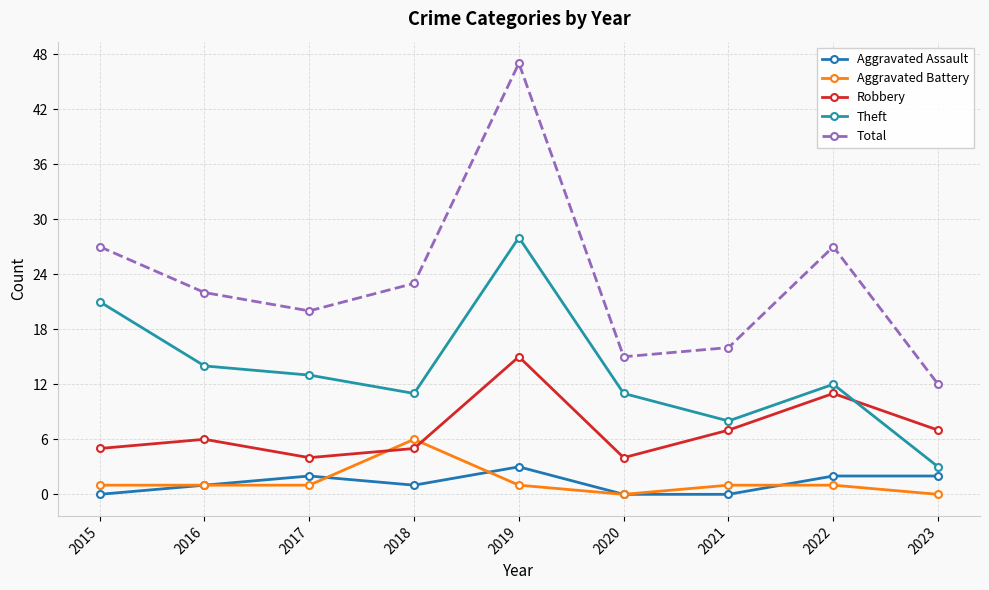

What is the value of the Aggravated Battery point at the 1st from the left?

1